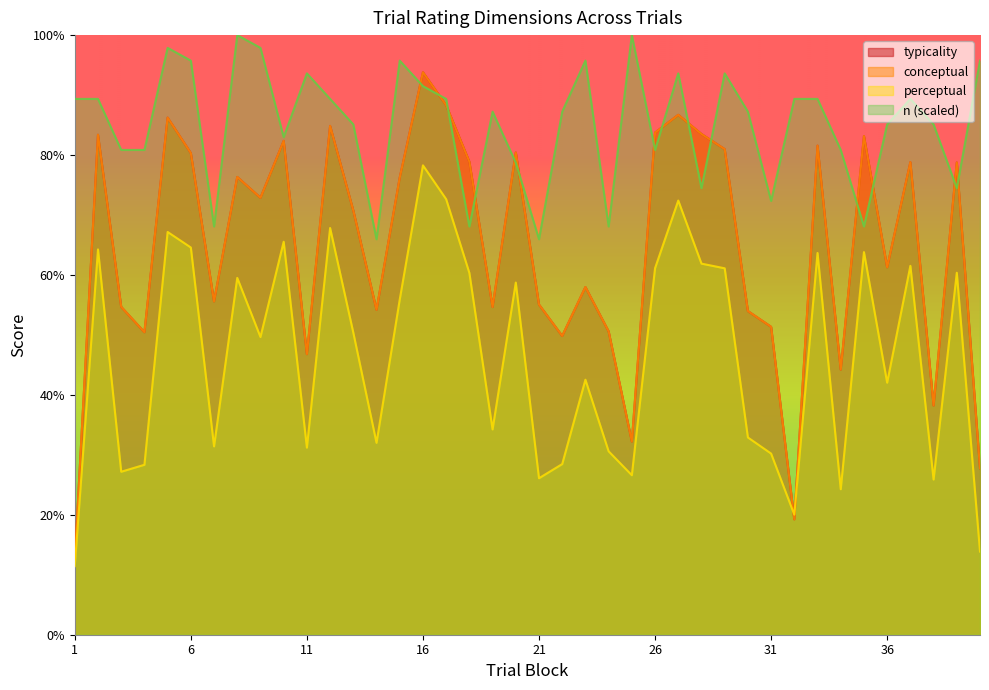

How many data points in typicality are less than 72?

20